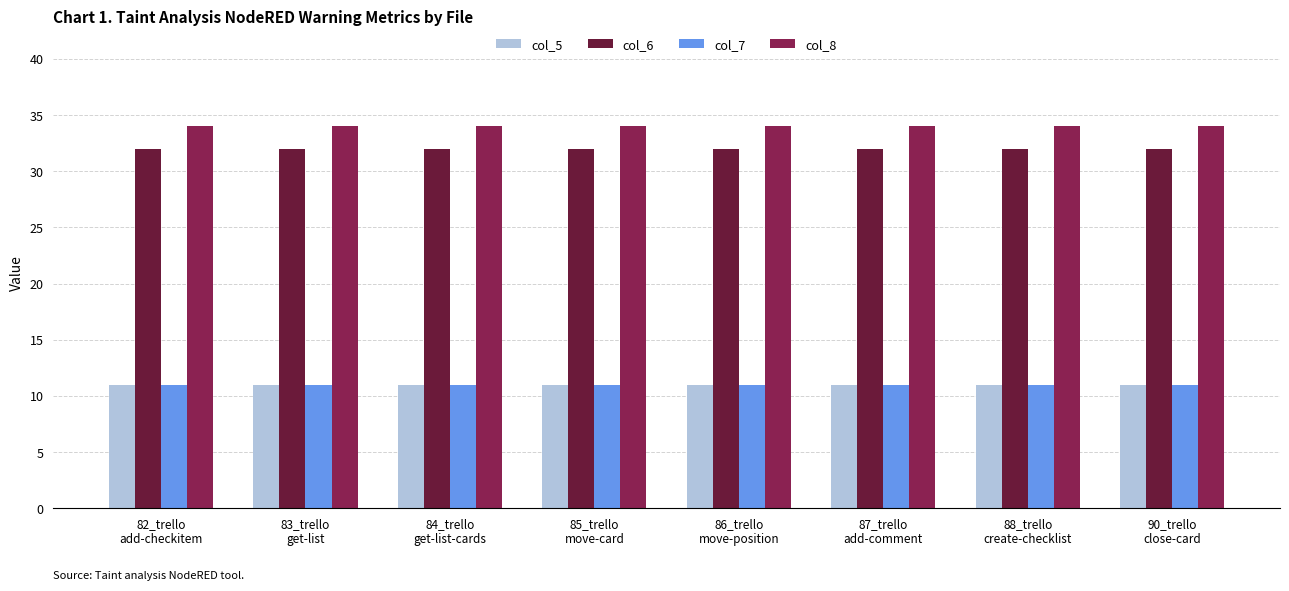

What is the lowest value of the col_7 series?

11